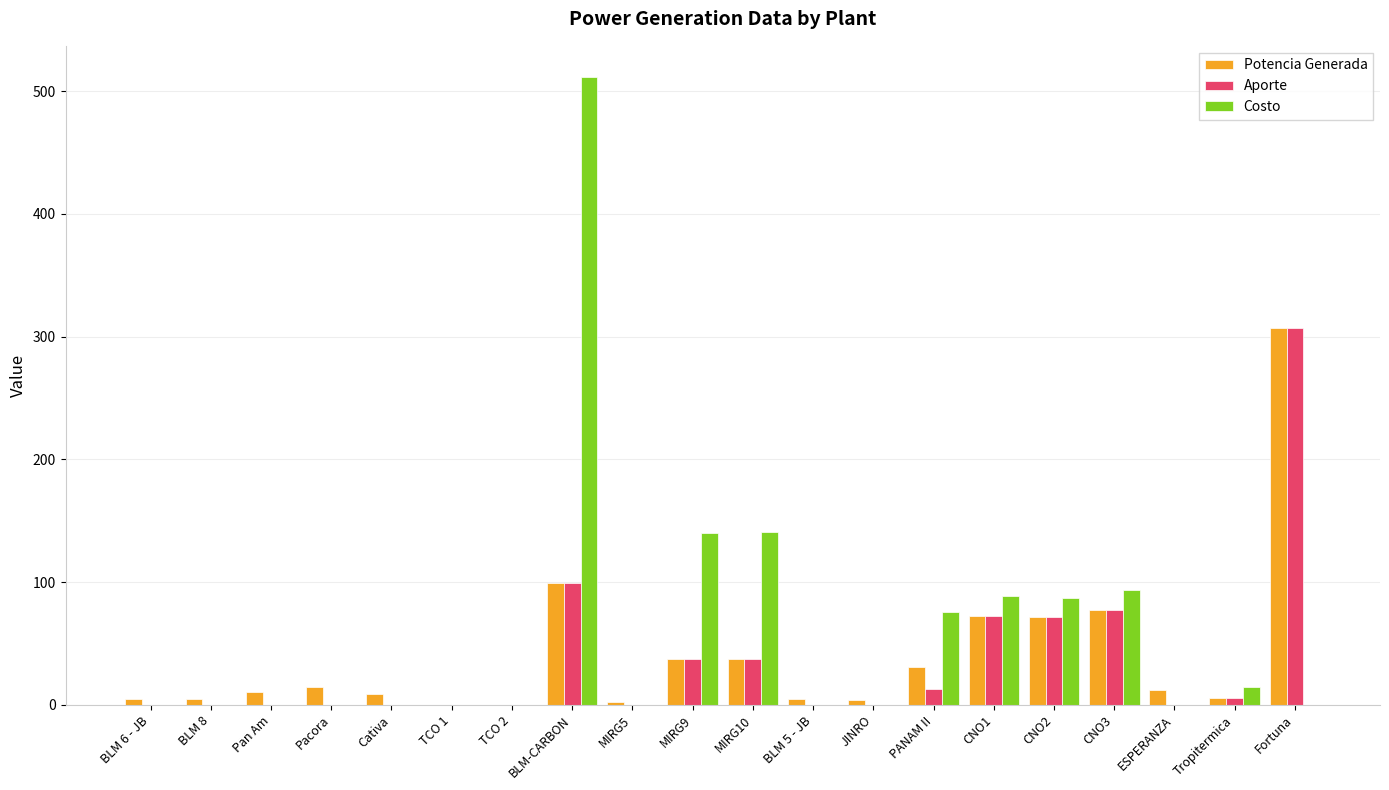

What is the sum of all Costo values?

1151.6